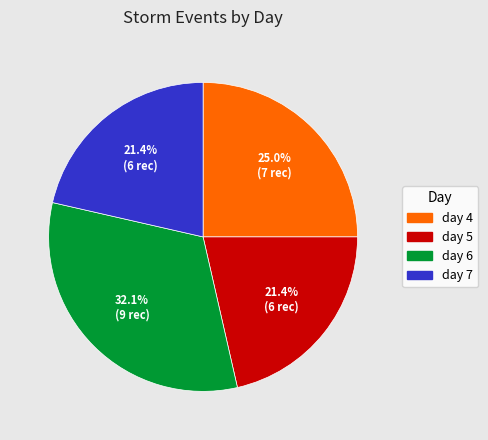

Is it true that day 4 is 25% of the pie?

True